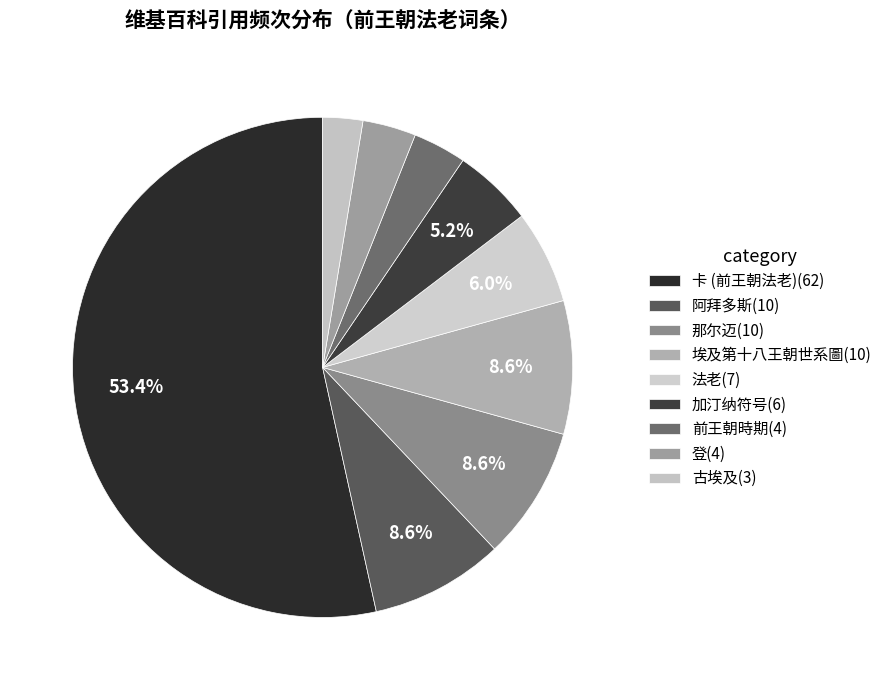

Count the number of slices in the pie.

9